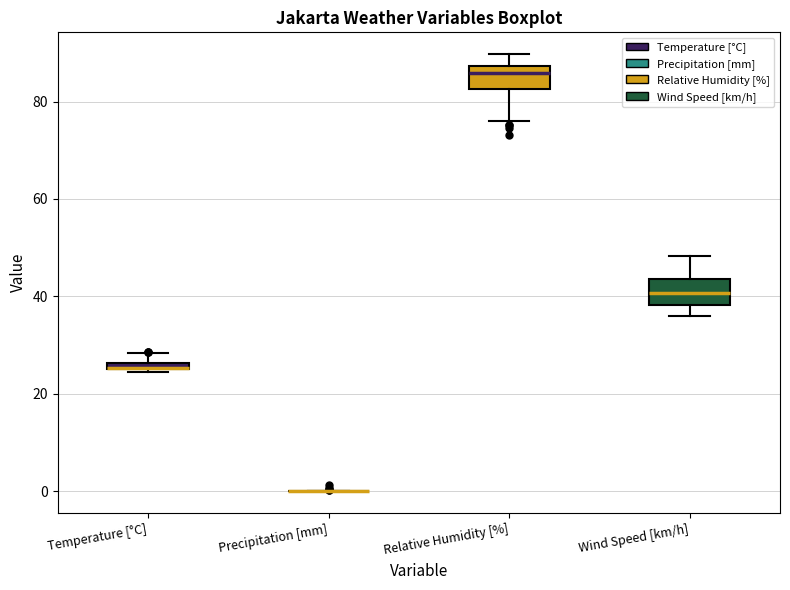

Where does the upper whisker of the box for Relative Humidity [%] end on the y-axis? The values are not printed on the chart, so give them approximately, as read against the axis.

90